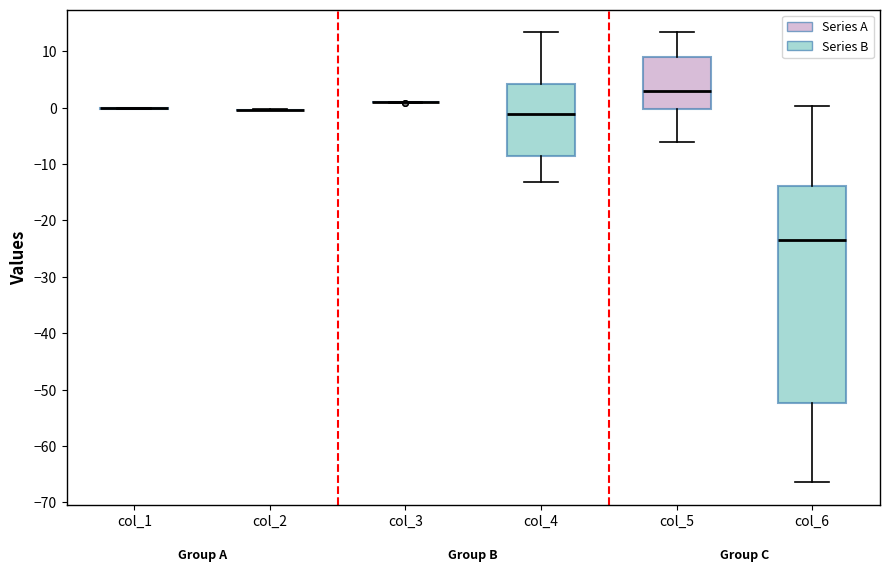

Comparing the boxes themselves (not the whiskers), which one is the tallest?

col_6